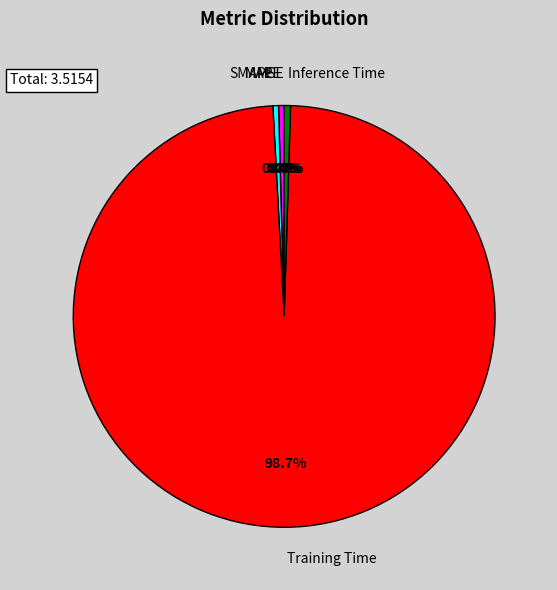

Does Training Time account for over 50% of the chart?

Yes